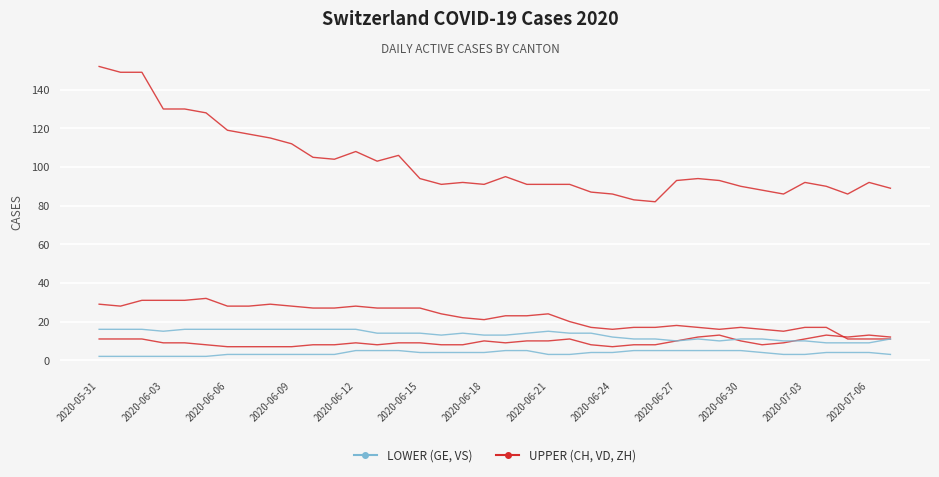

How many lines are shown in the chart?

5